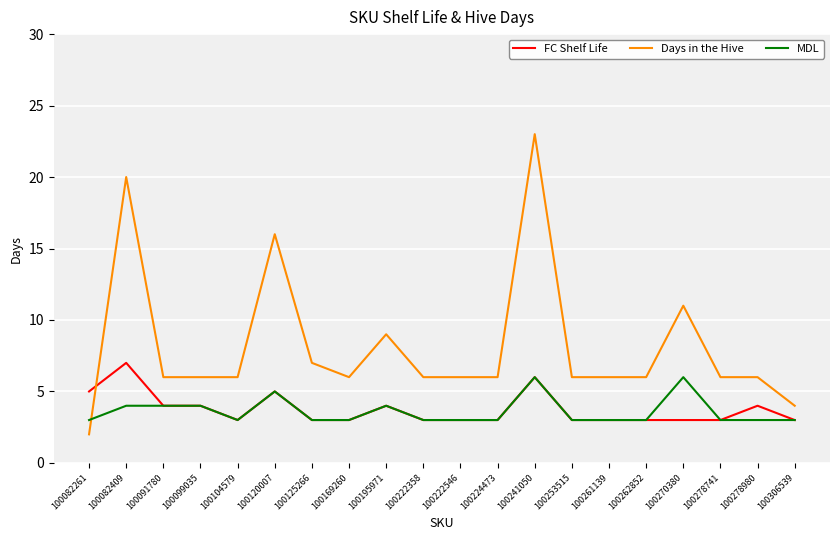

Which series ends up on top after the final intersection of Days in the Hive and MDL?

Days in the Hive